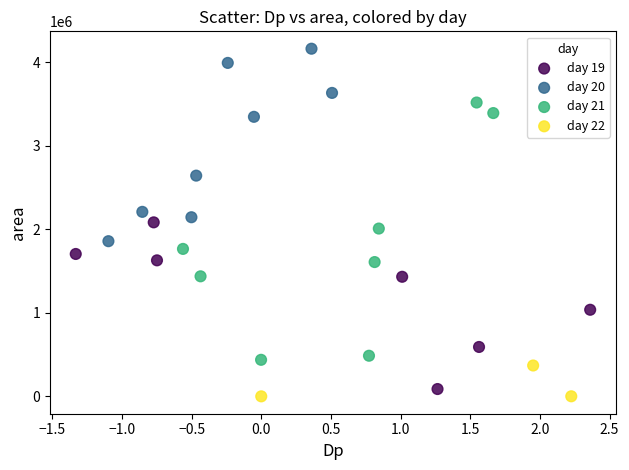

Which series contains the lowest Y value?

day 22